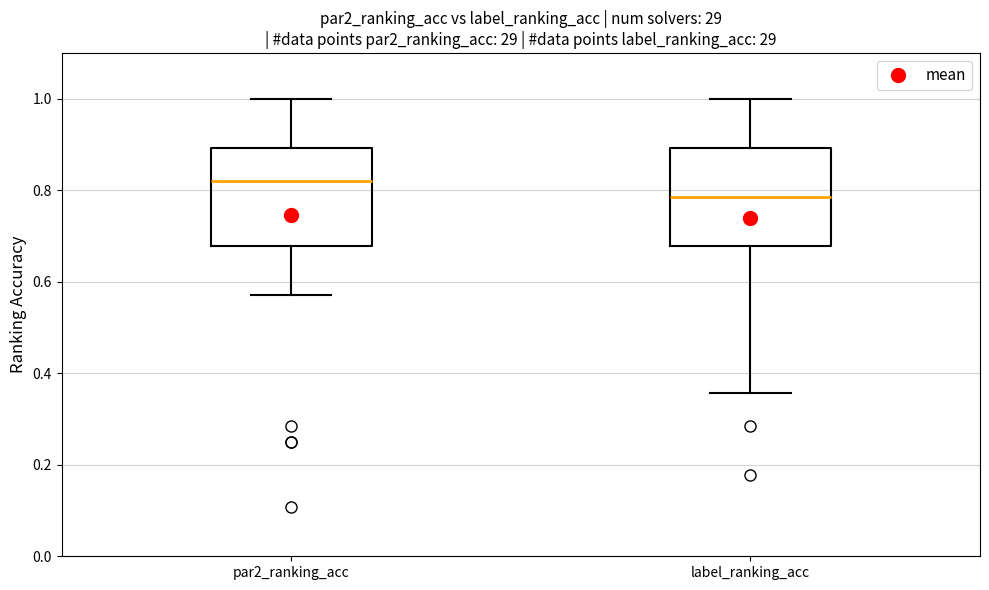

Reading left to right, transcribe this box plot: for each box, give where its median line is, the range the box spans, and where its two whiskers end, as read against the y-axis. The values are not printed on the chart, so give them approximately, as read against the axis.

par2_ranking_acc: median 0.82, box 0.68 to 0.90, whiskers 0.58 to 1.00
label_ranking_acc: median 0.78, box 0.68 to 0.90, whiskers 0.36 to 1.00